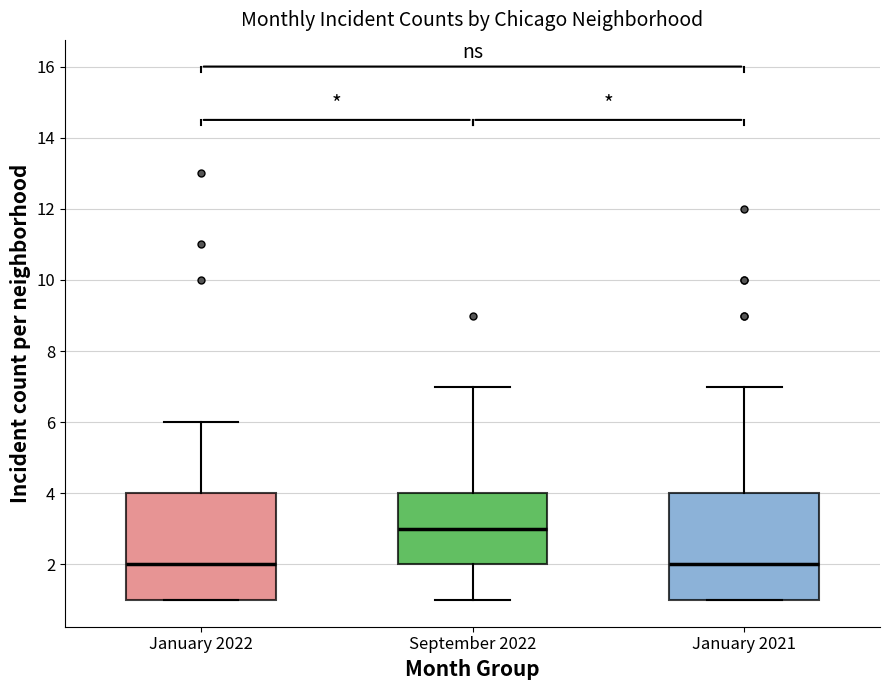

Reading left to right, read every box against the y-axis: the position of its median line, the range the box covers, and the ends of its whiskers. The values are not printed on the chart, so give them approximately, as read against the axis.

January 2022: median 2, box 1 to 4, whiskers 1 to 6
September 2022: median 3, box 2 to 4, whiskers 1 to 7
January 2021: median 2, box 1 to 4, whiskers 1 to 7